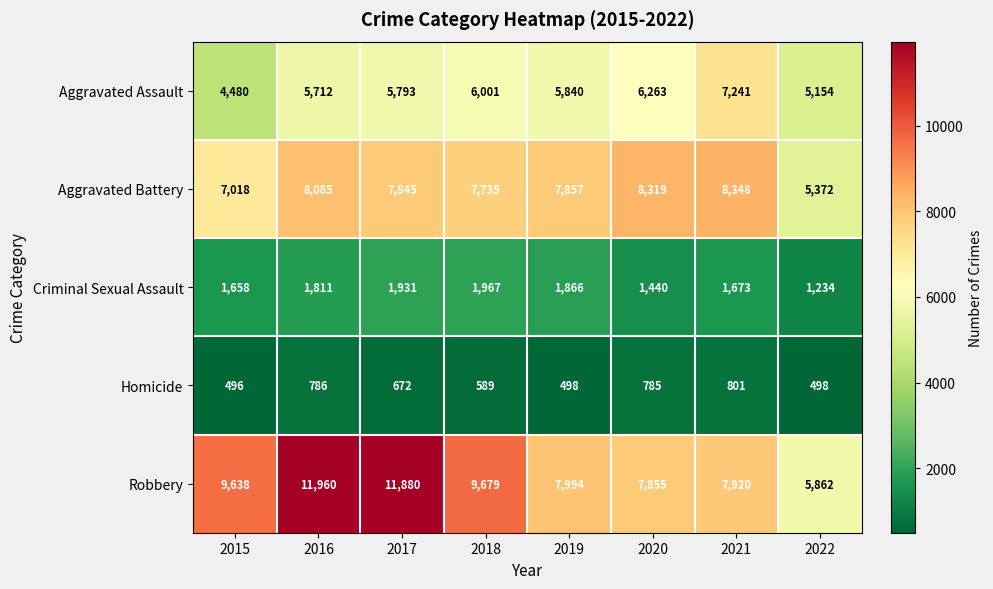

Is it true that Criminal Sexual Assault equals 1234 at 2022?

True